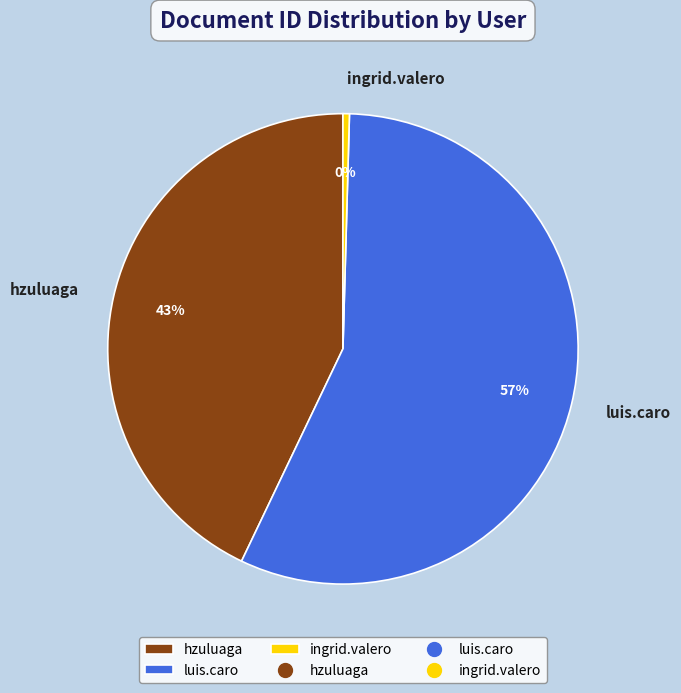

What is the majority slice?

luis.caro